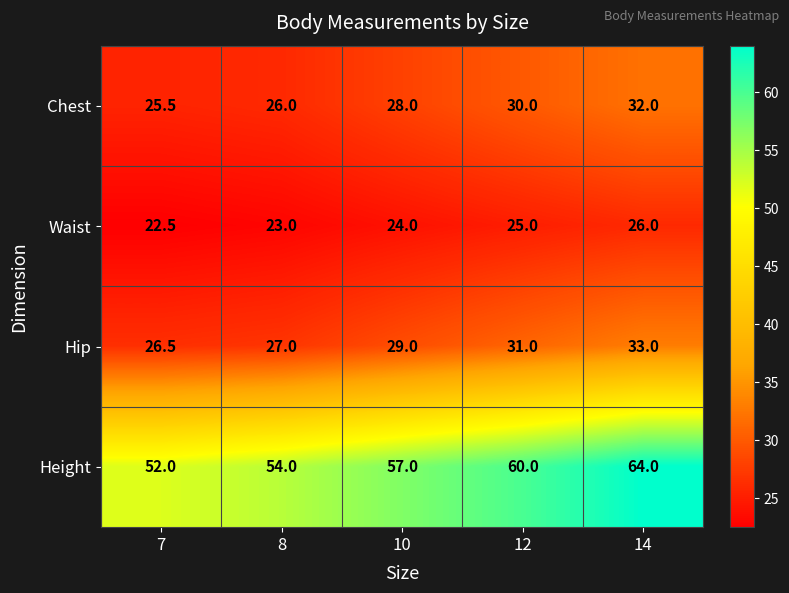

At which label does Waist reach its minimum?

7